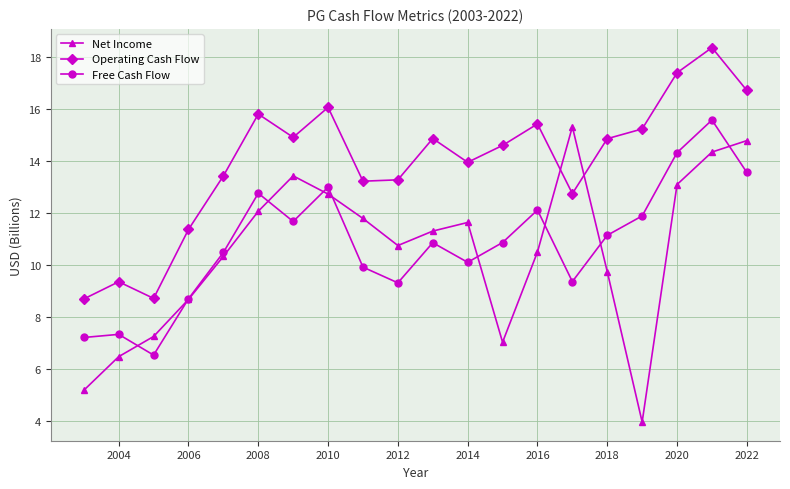

At how many categories does at least one series exceed 16?

4